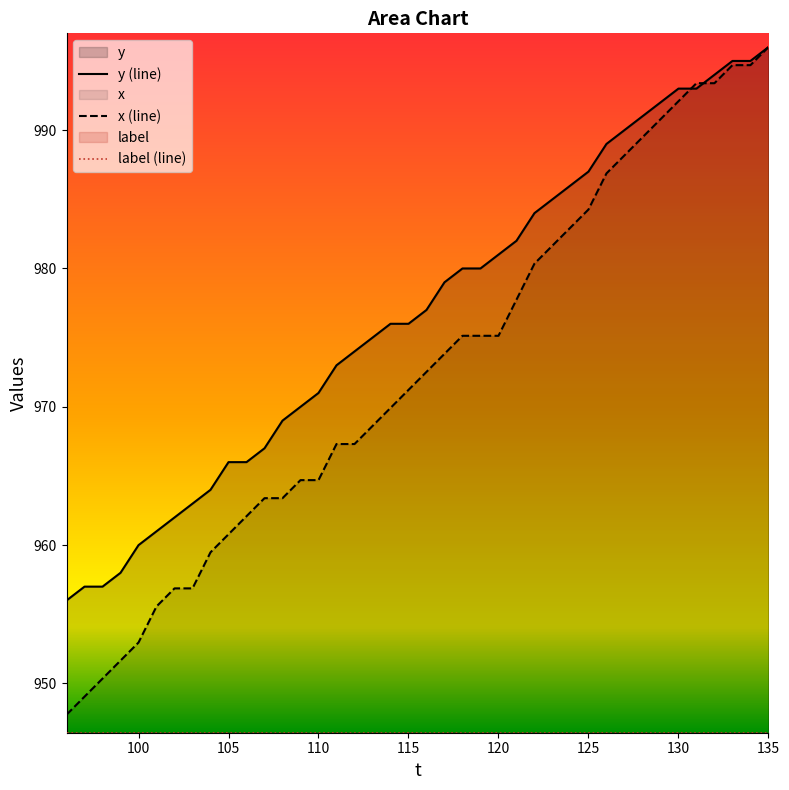

The value of x (line) at 135 is 996.0. True or false?

True